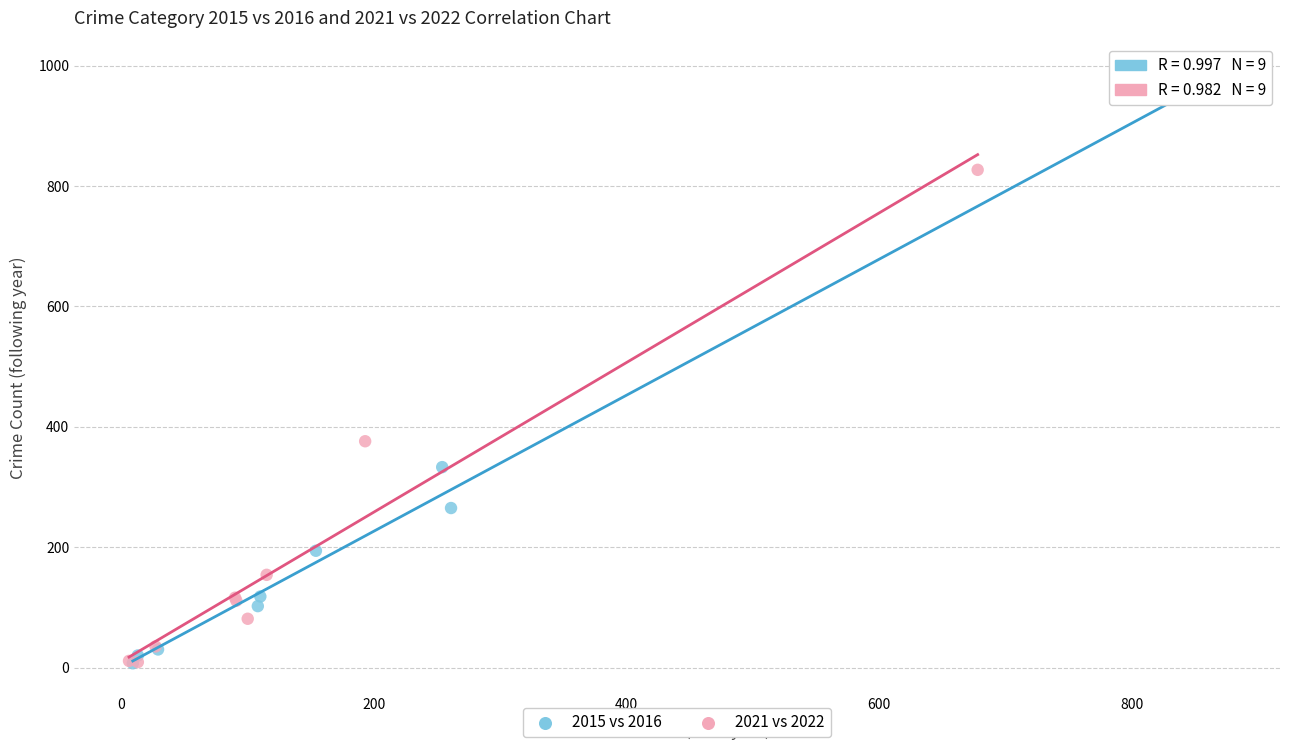

Which series has the largest Y range (max minus min)?

2015 vs 2016